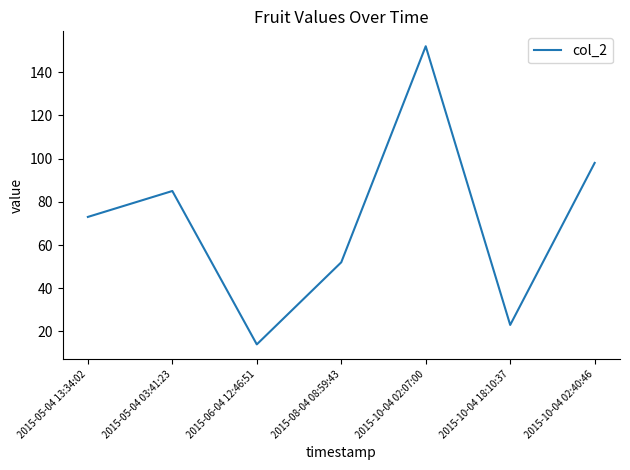

Does the chart display data point markers on the line(s)?

No